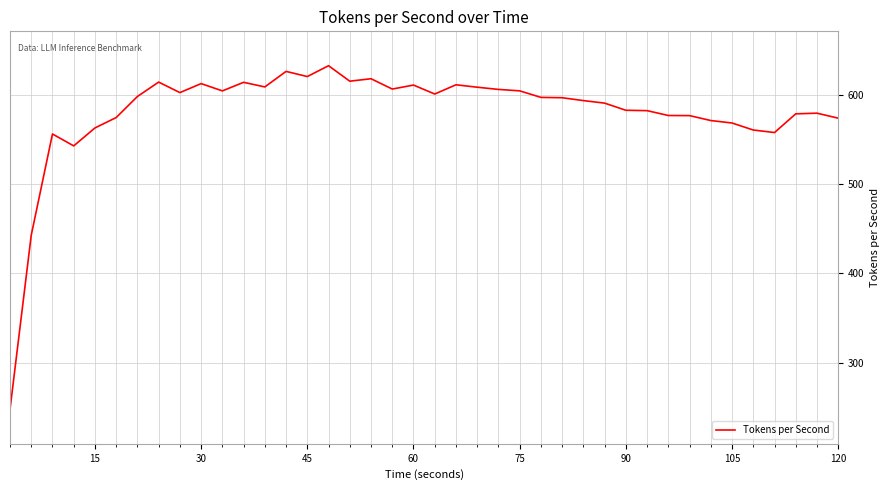

What is the greatest value displayed?

632.7